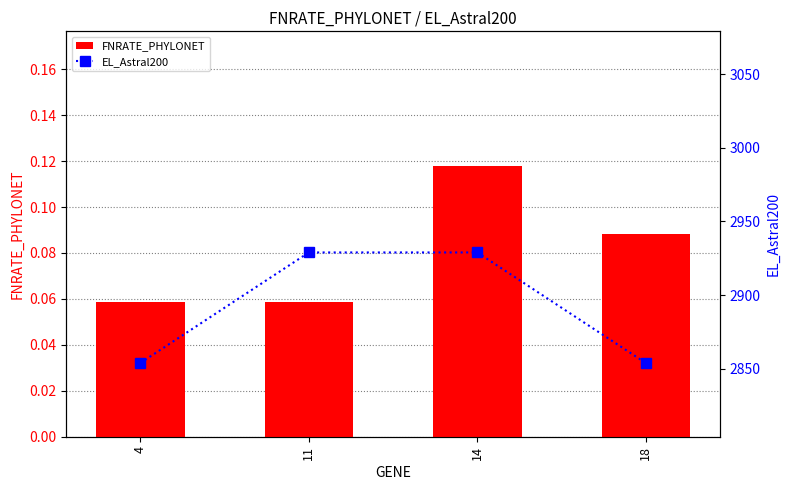

What is the minimum value for FNRATE_PHYLONET?

0.1